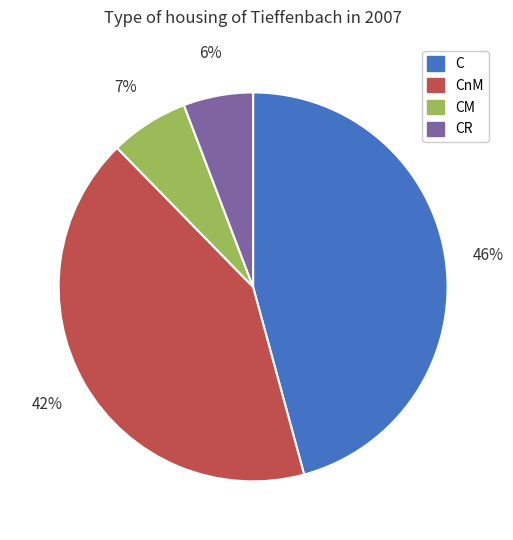

To the nearest percent, what is the difference between the largest and smallest slice percentages?

40%